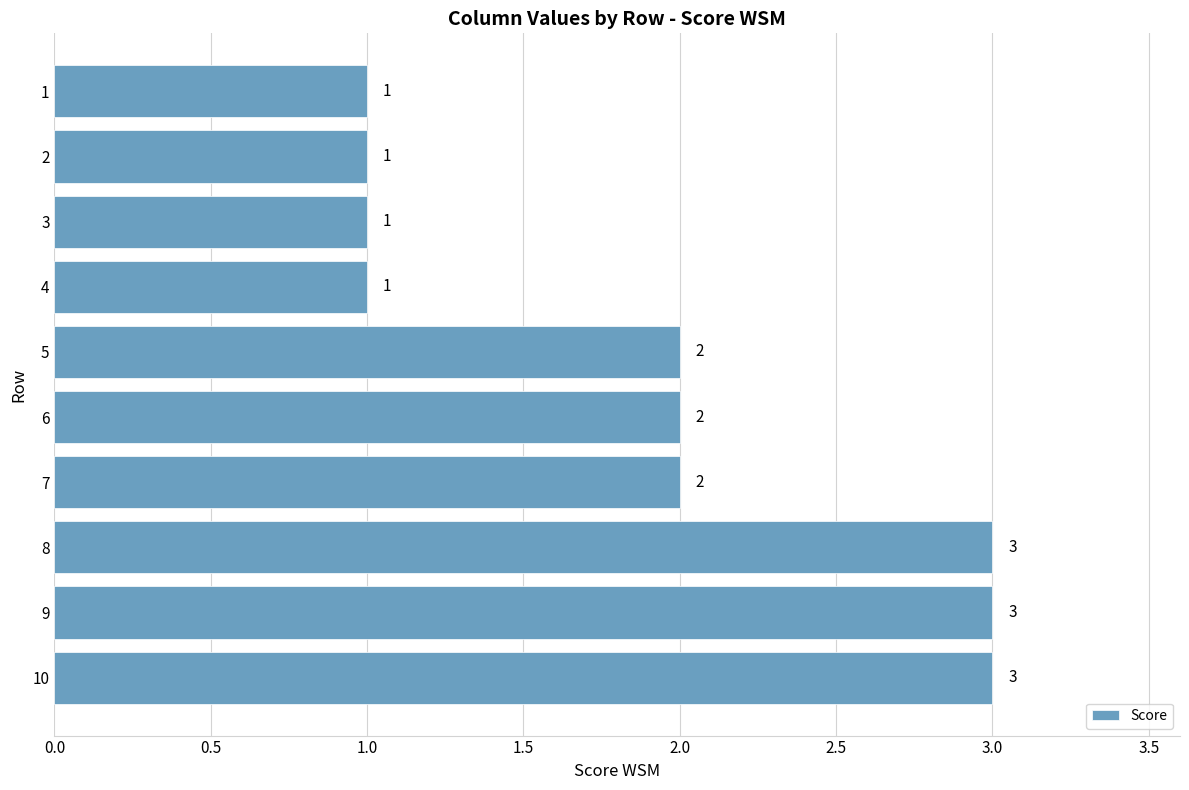

Is it true that the value at 6 is 2?

True